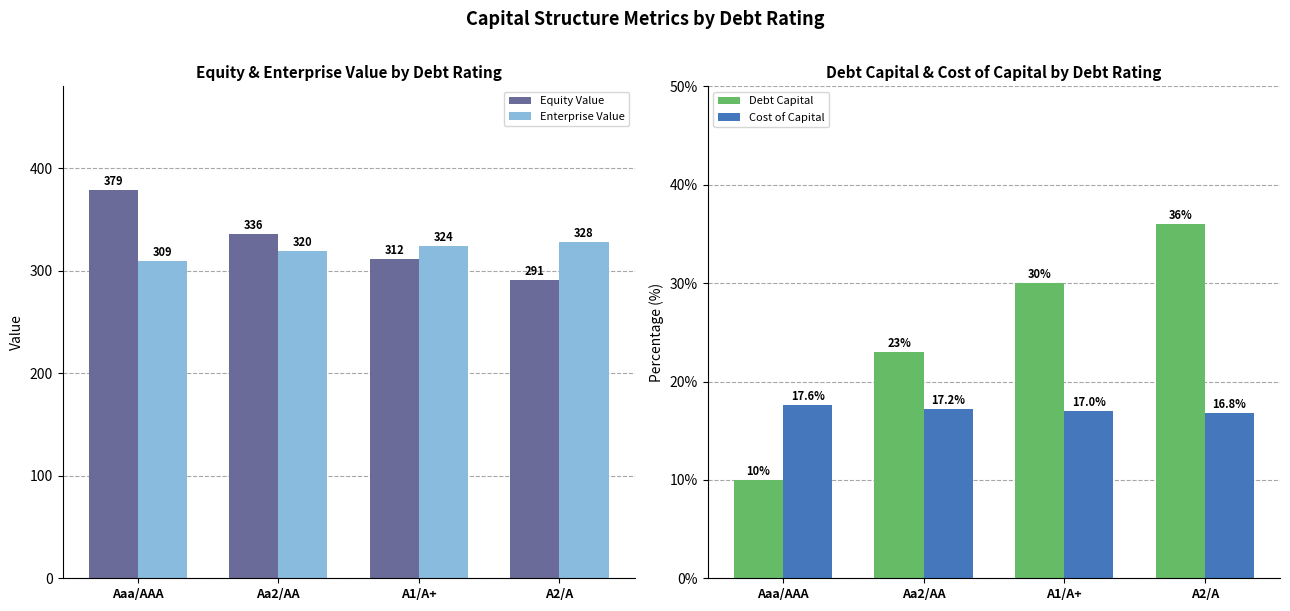

What position from the right is Aa2/AA?

3